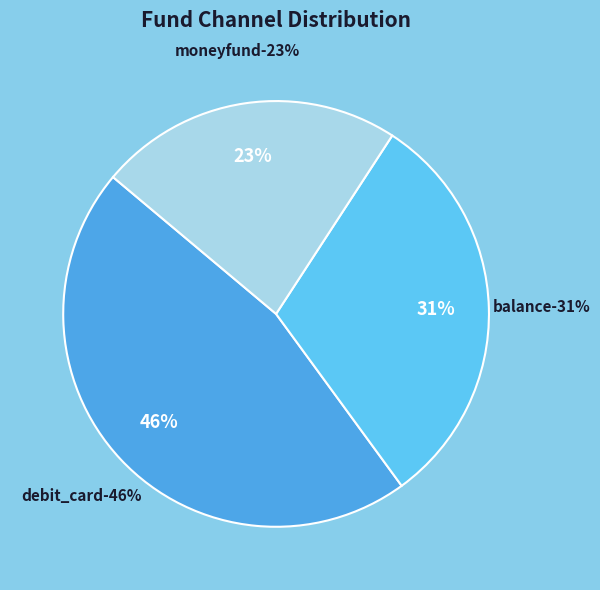

How much of the chart is everything except debit_card?

53.8%